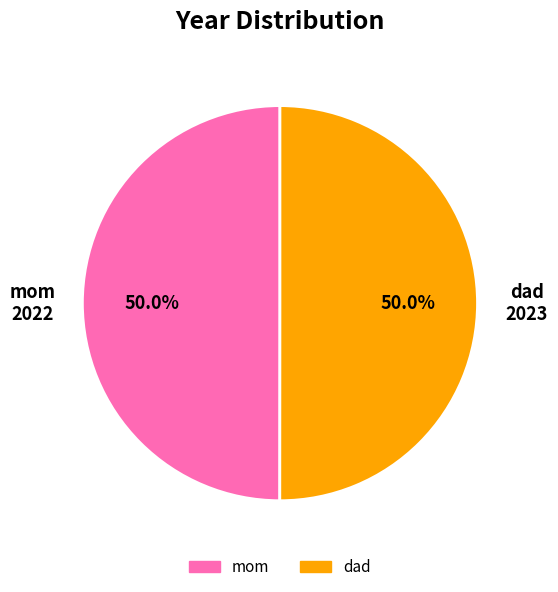

Is the sum of mom and dad greater than half?

Yes